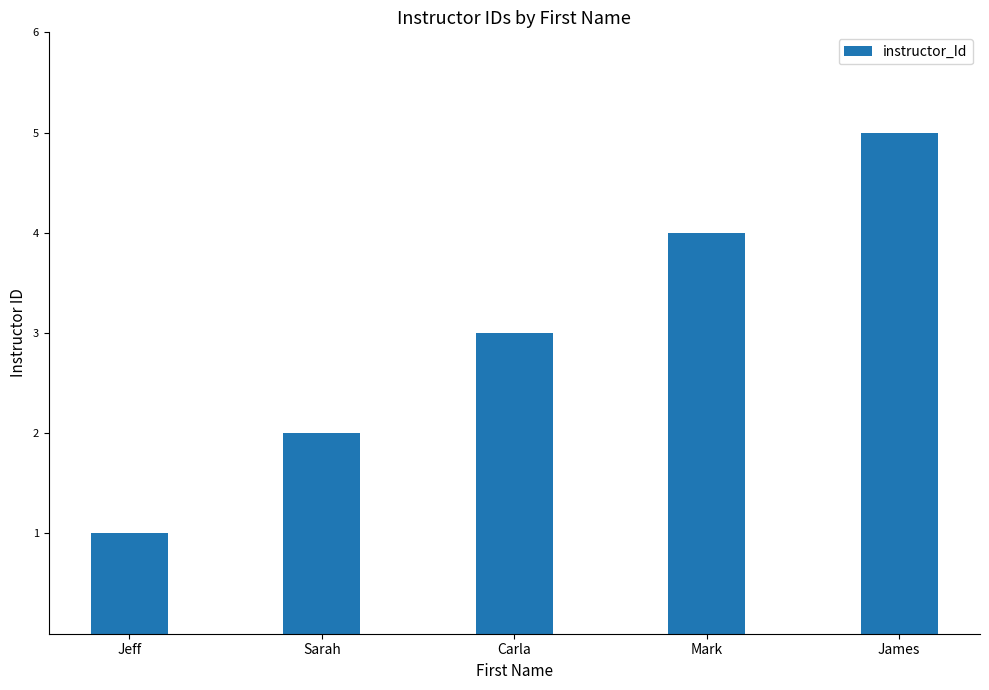

Approximately how many times larger is the value at Jeff compared to Sarah?

0.5